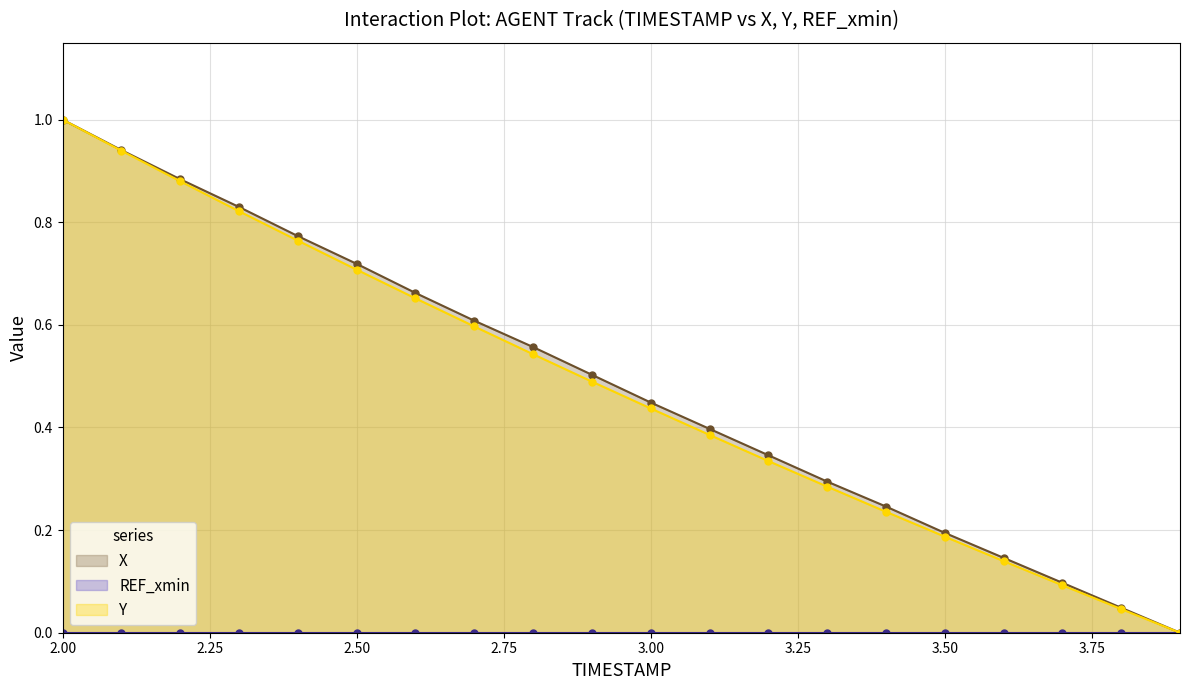

Is the value of Y at 3.3 greater than the value of X at 3.0?

No